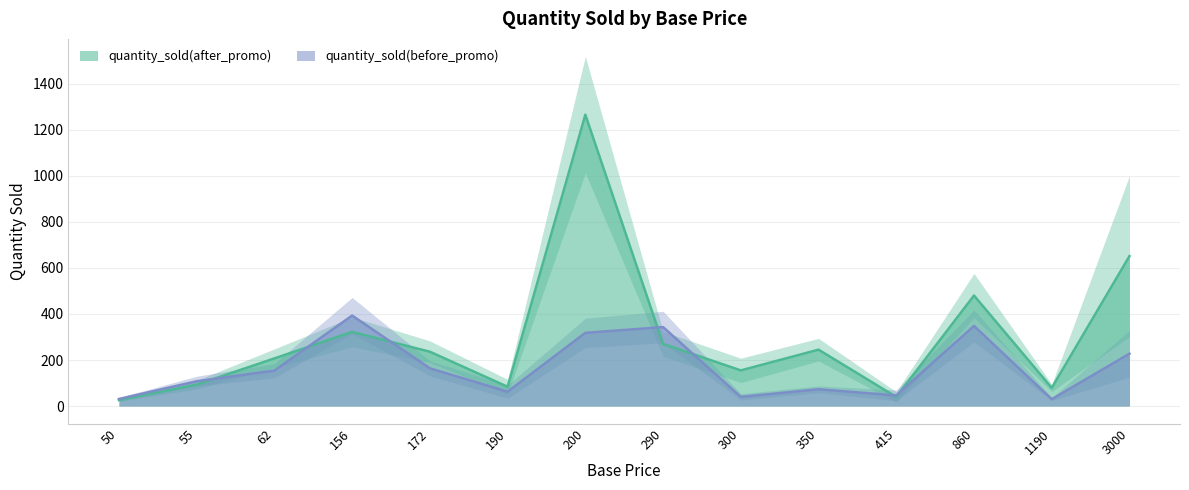

What is the maximum value for quantity_sold(after_promo)?

1265.0